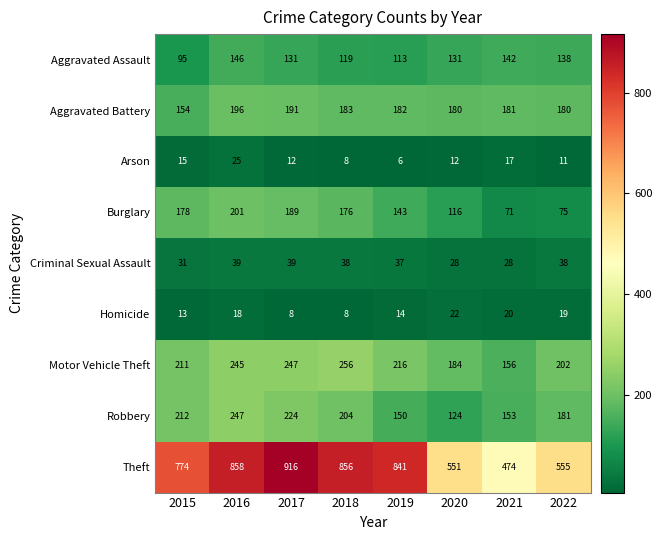

At which label does Burglary first exceed 176?

2015